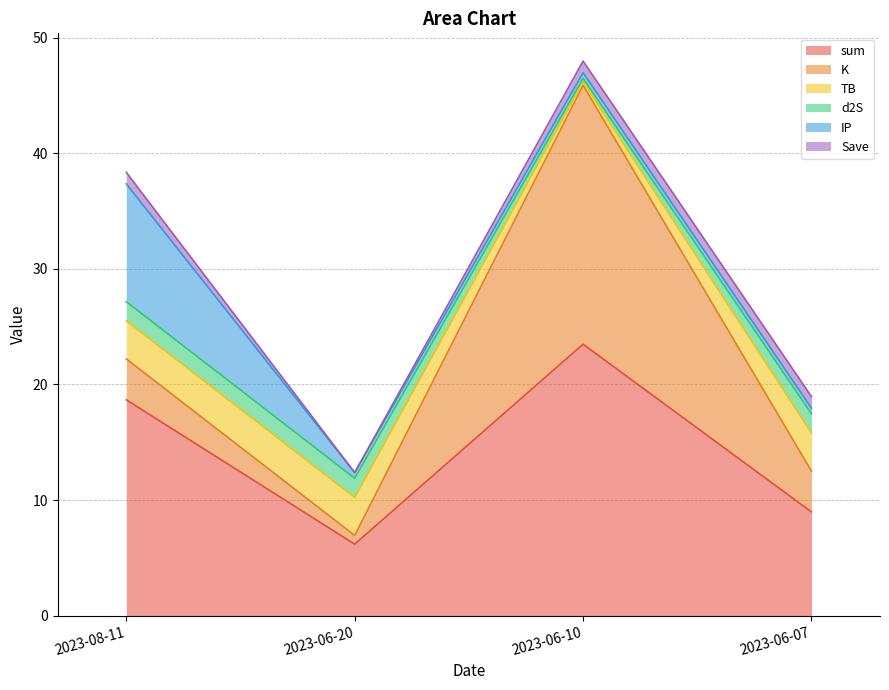

The TB series shows 5.5 at 2023-06-07. True or false?

False